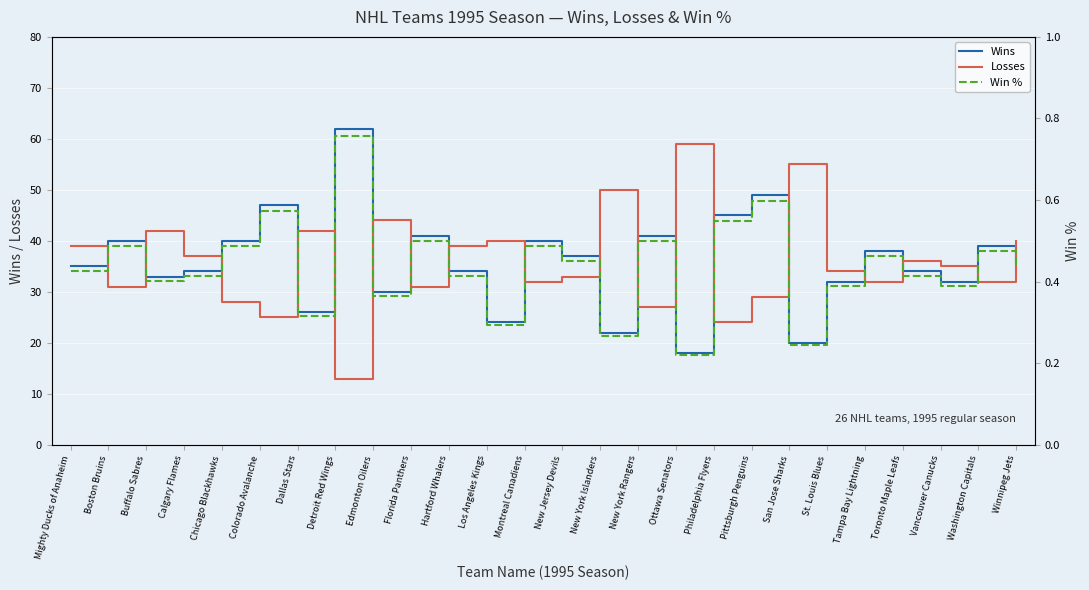

The value of Win % at Washington Capitals is 0.7. True or false?

False